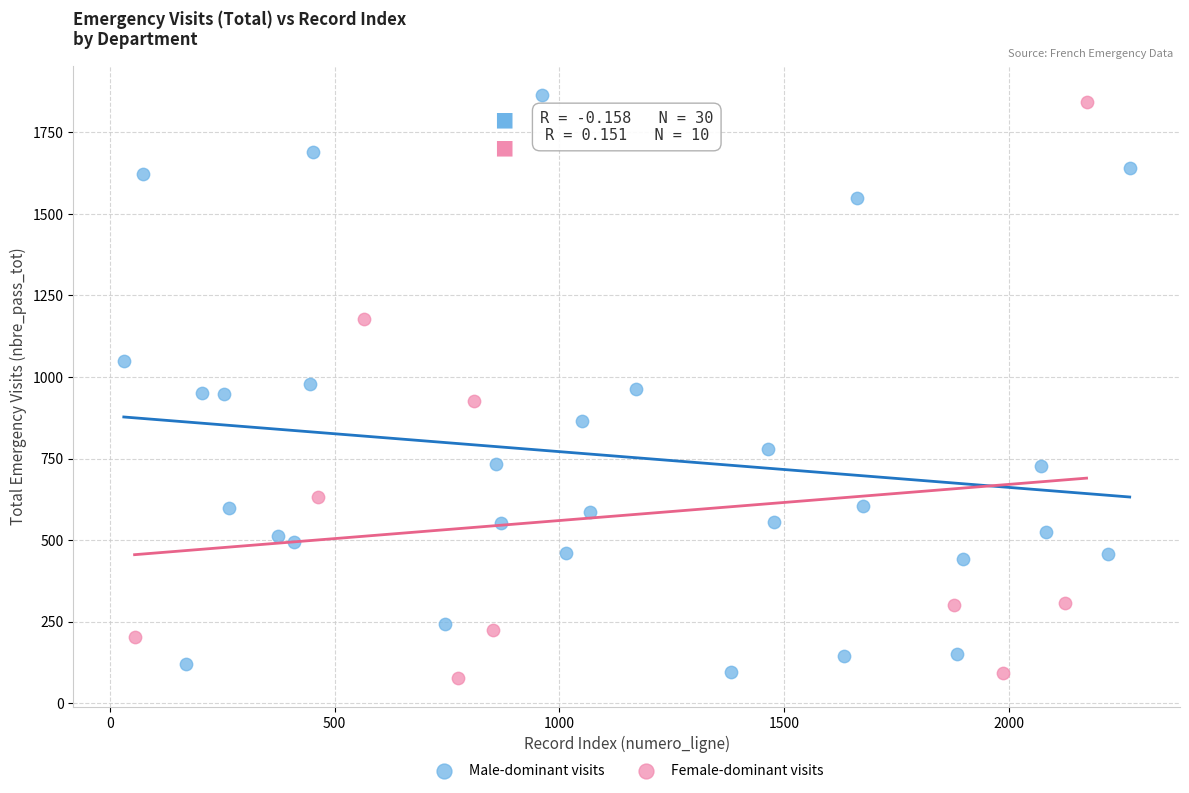

What are all the series names shown in the legend?

Male-dominant visits, Female-dominant visits